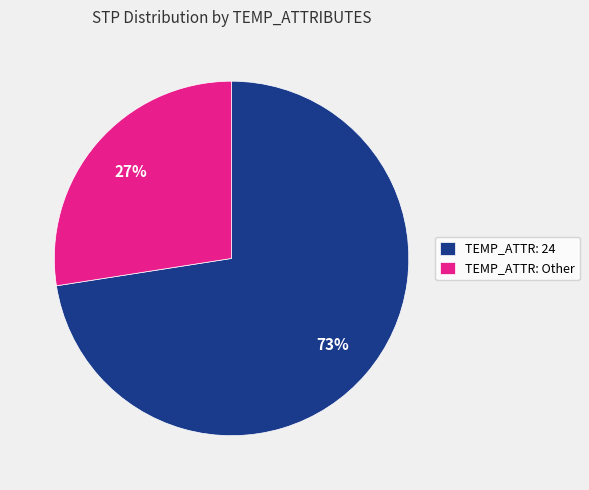

Rank the categories by value from lowest to highest.

TEMP_ATTR: Other, TEMP_ATTR: 24